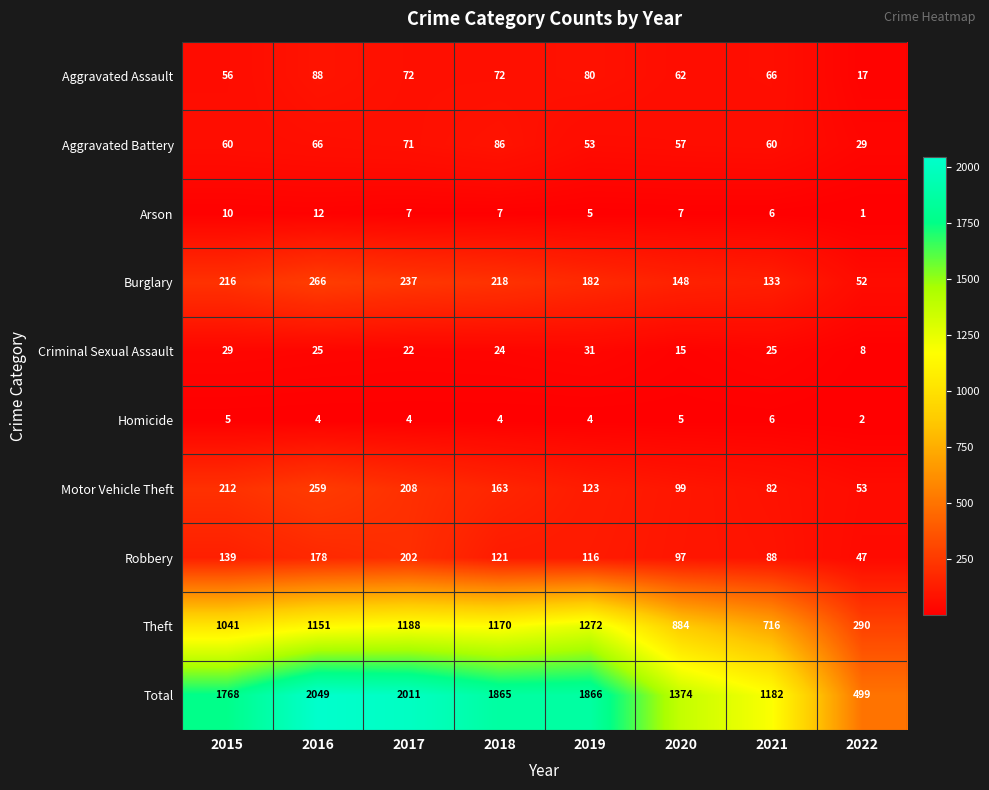

Read the Theft value at 2019.

1272